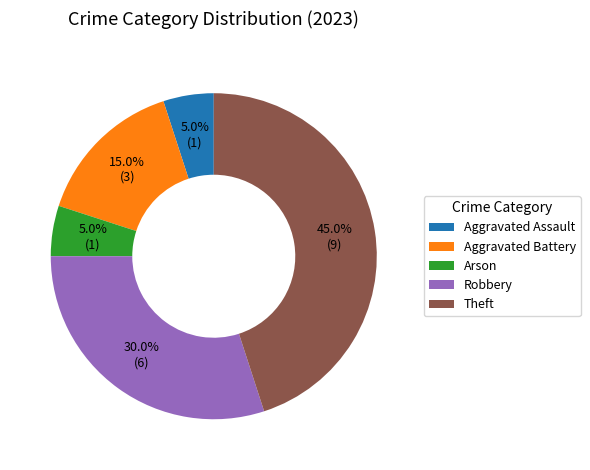

Which slice is the largest?

Theft